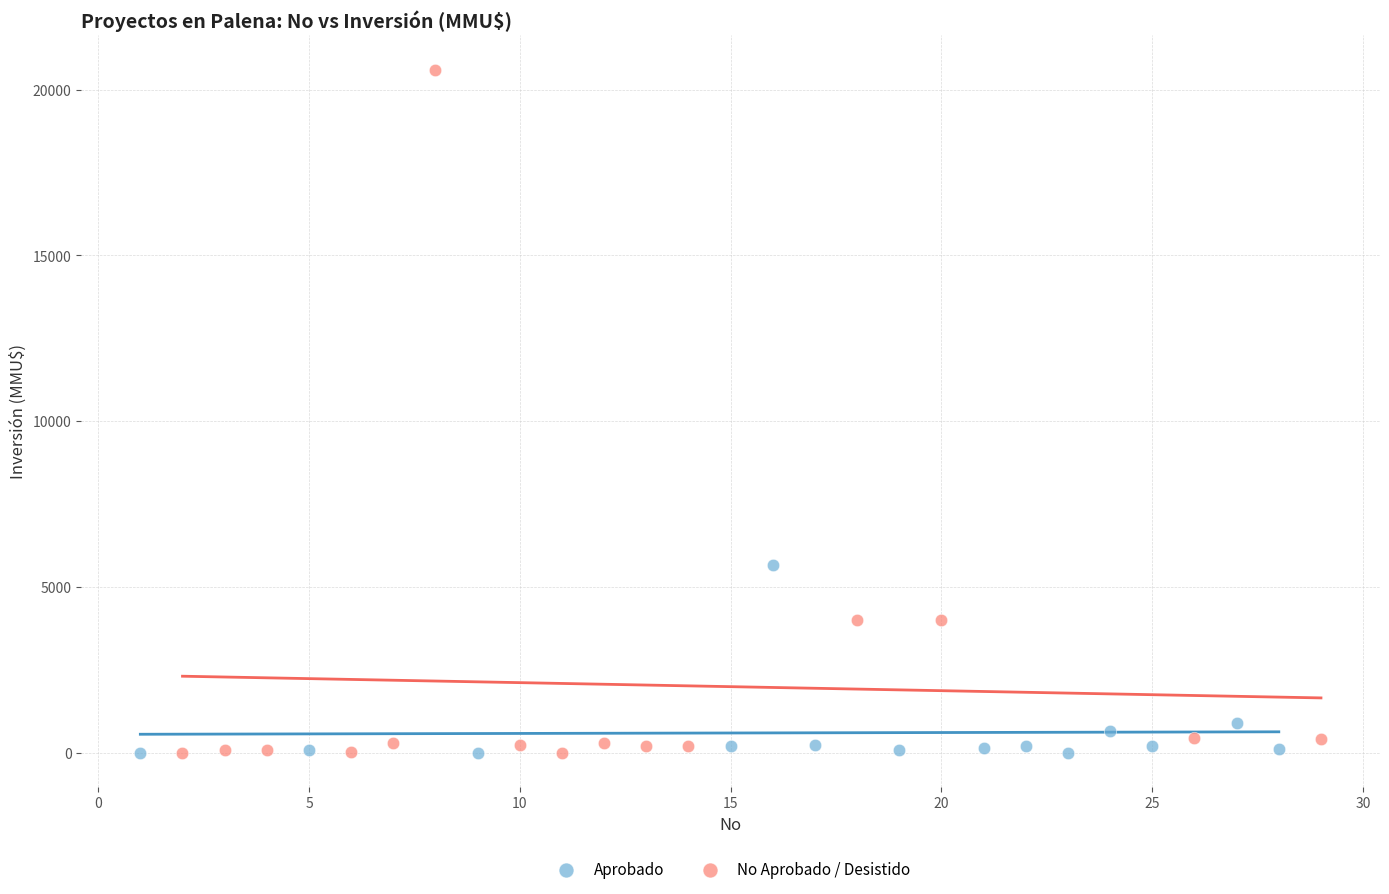

Which series contains the highest Y value?

No Aprobado / Desistido